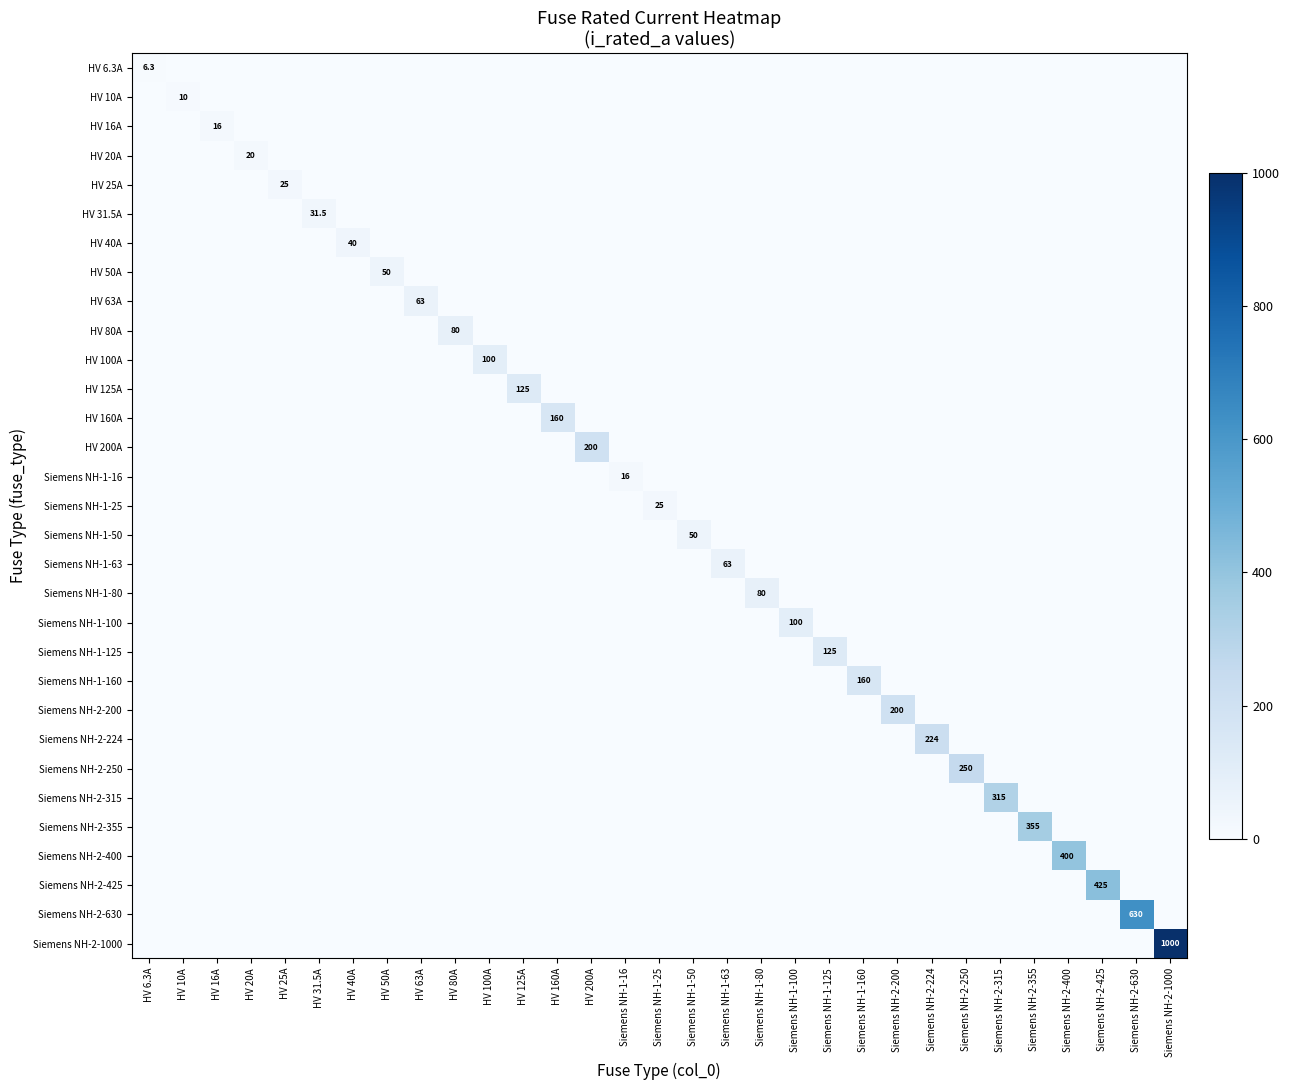

The Siemens NH-2-425 series shows 91.8 at Siemens NH-2-425. True or false?

False